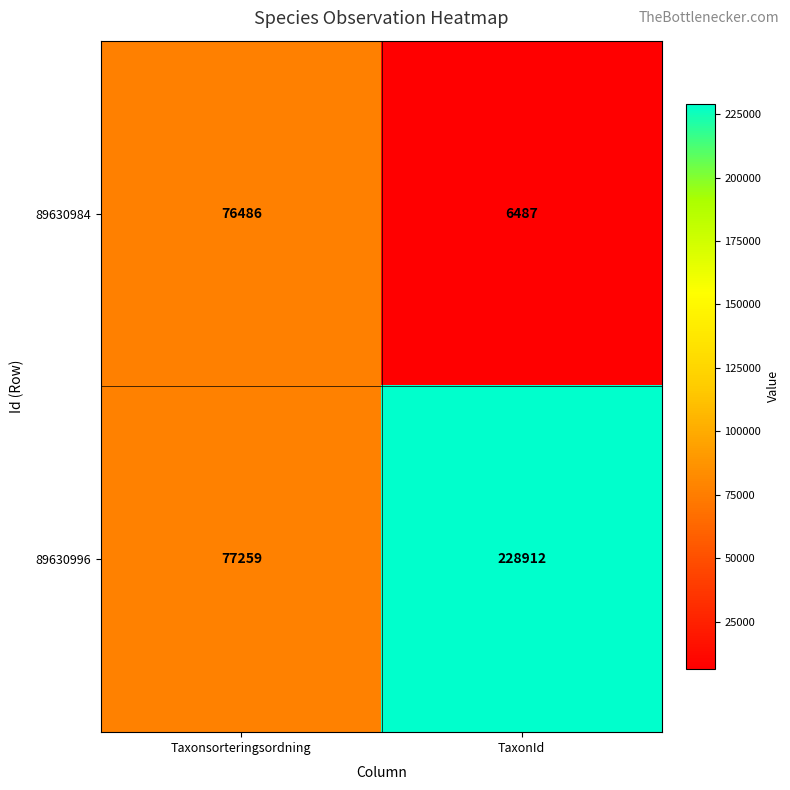

How many data points does each series have?

2